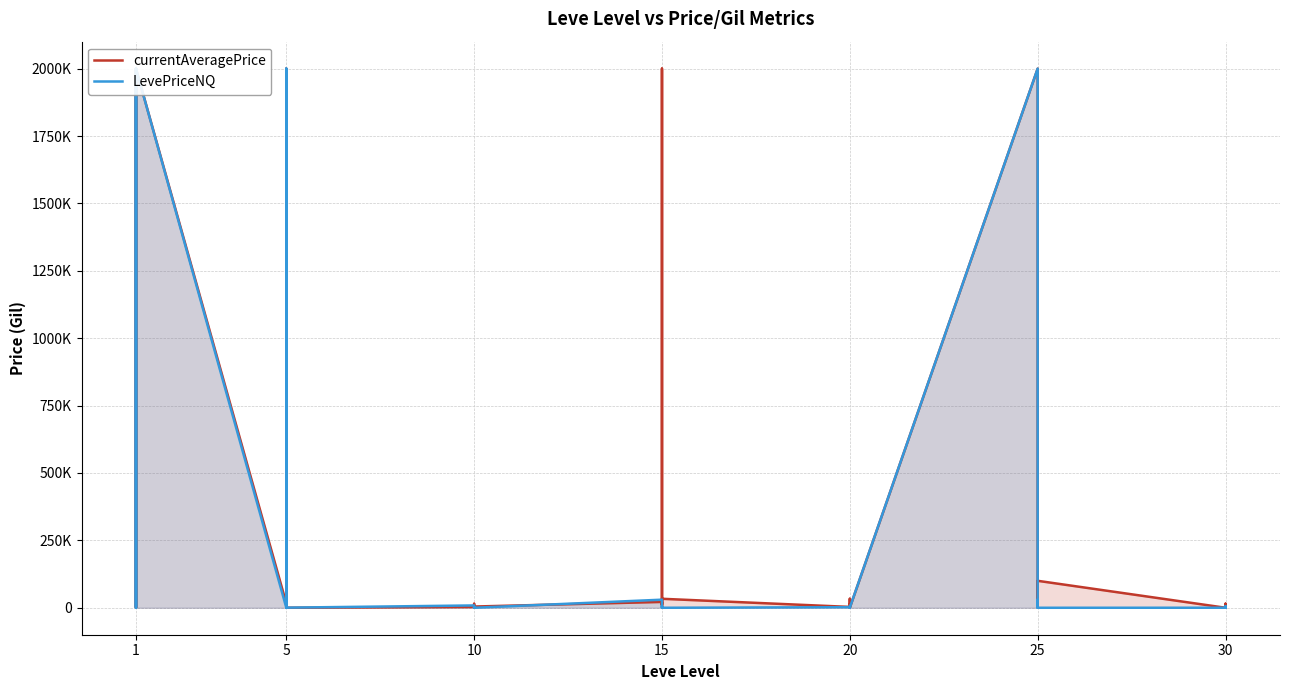

Rank the series by their maximum value, from highest to lowest.

currentAveragePrice, LevePriceNQ